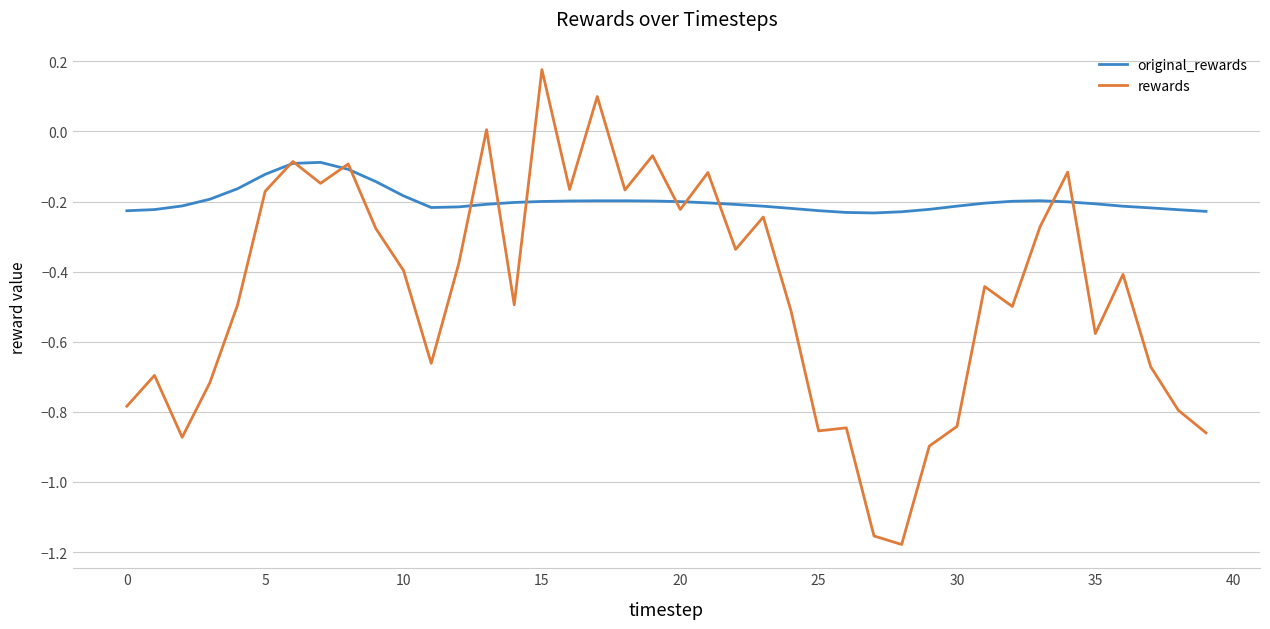

Which series has the largest total across all categories?

original_rewards